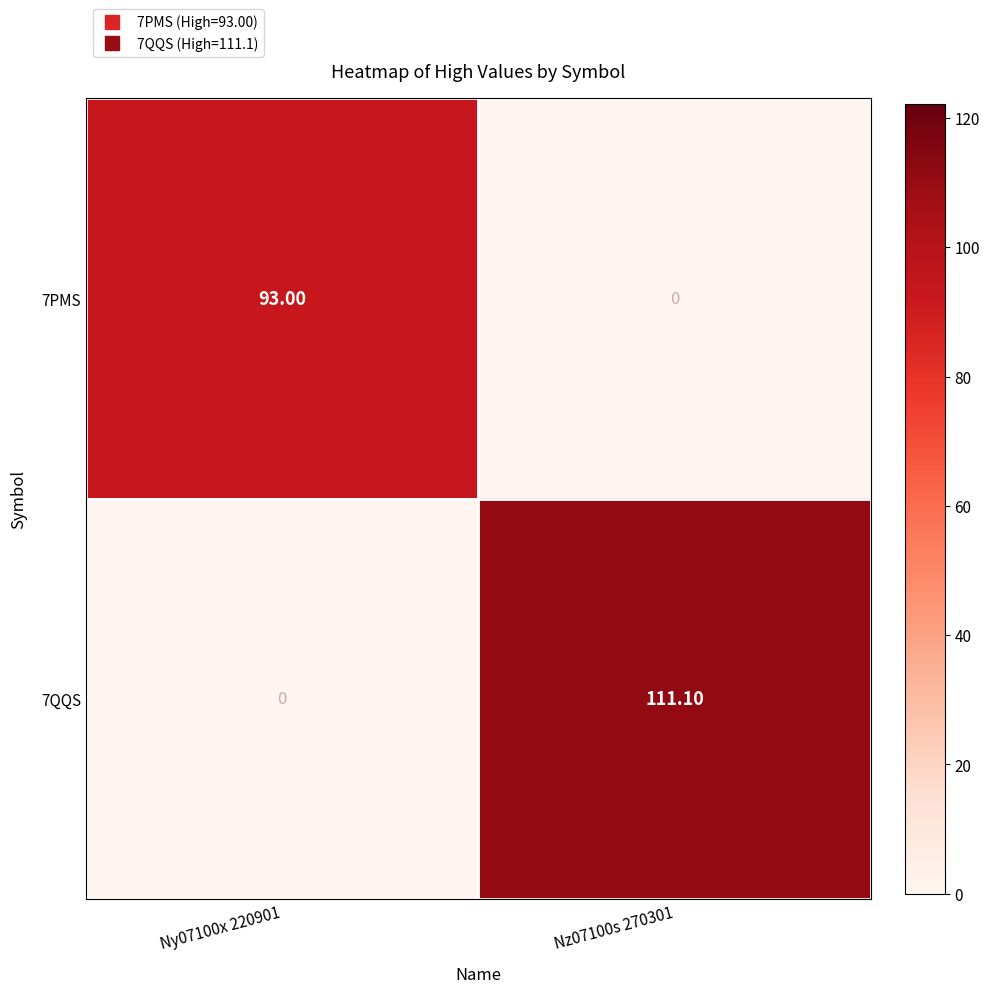

What is the difference between the highest and lowest values at Nz07100s 270301?

111.1